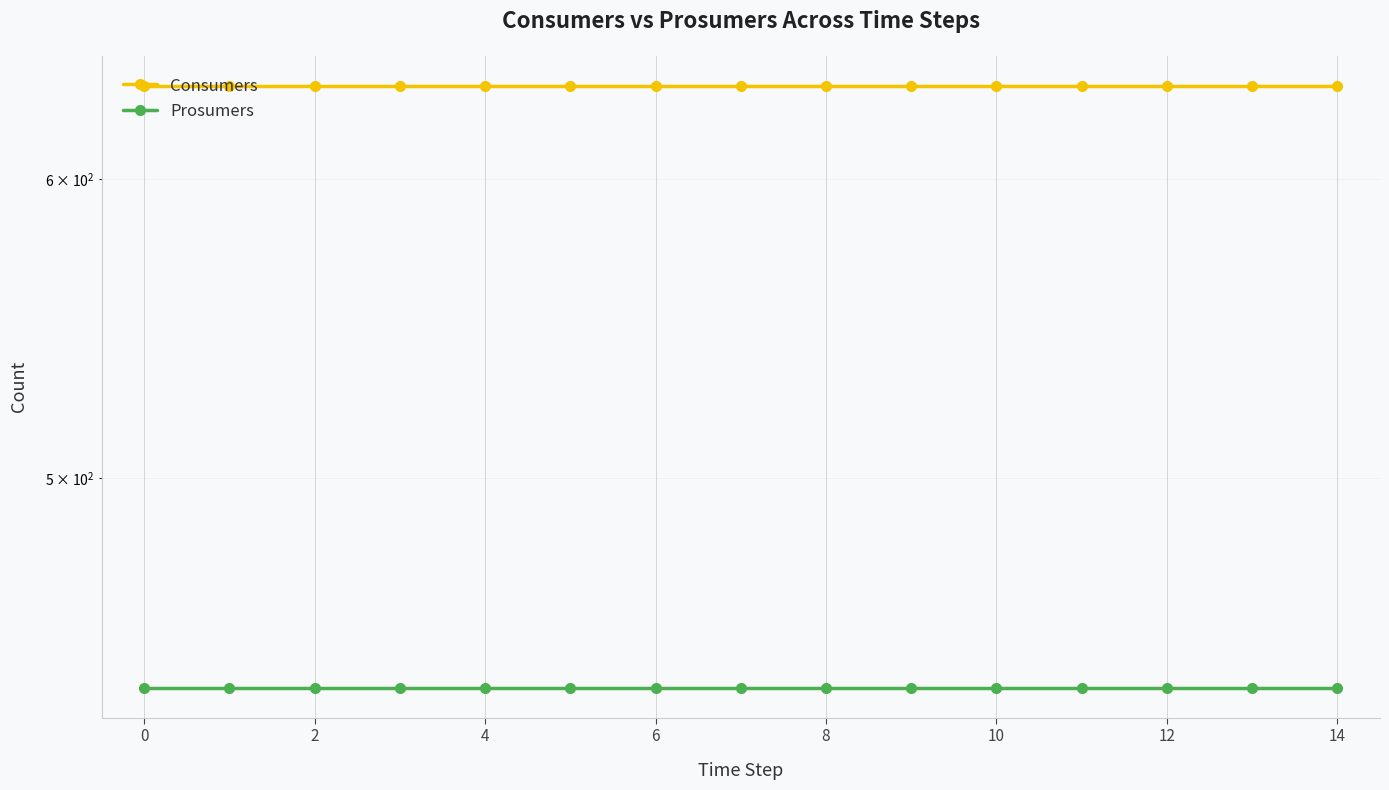

What value does the Consumers series have at 12?

635